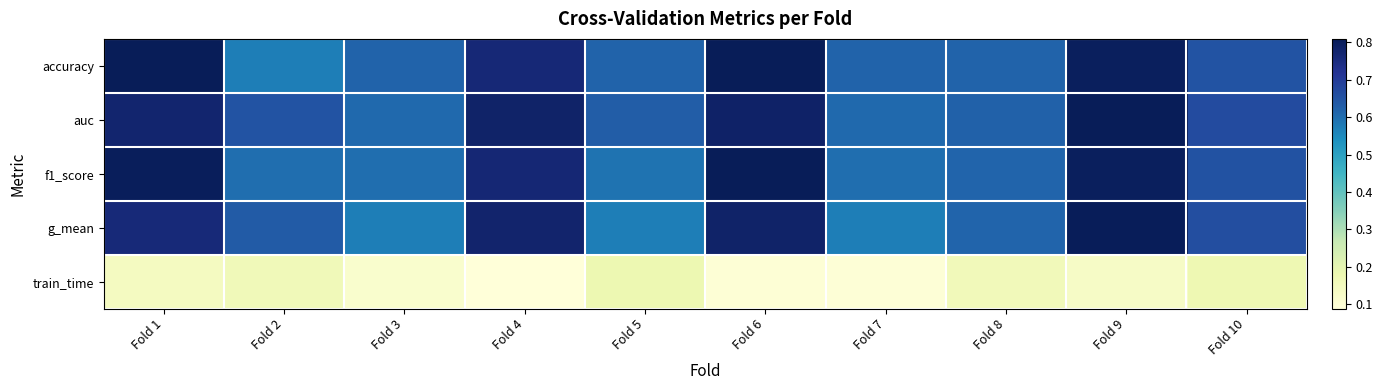

What is the total value across all series at Fold 8?

2.6